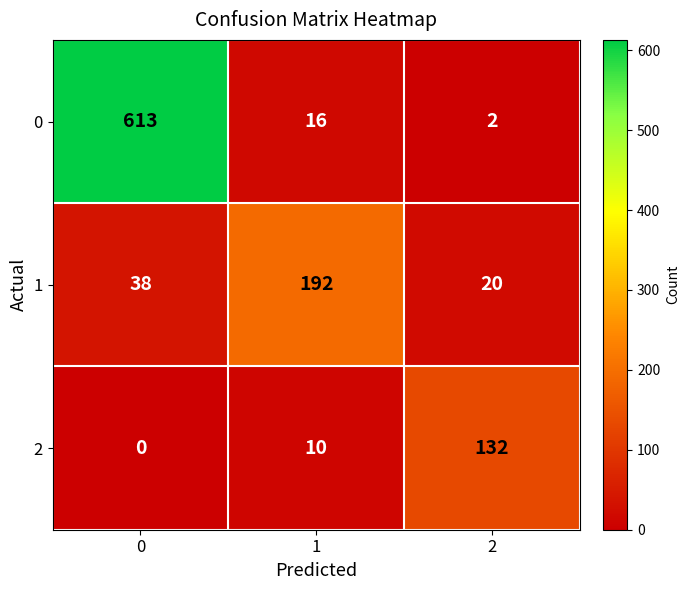

The value of 2 at 1 is 10. True or false?

True